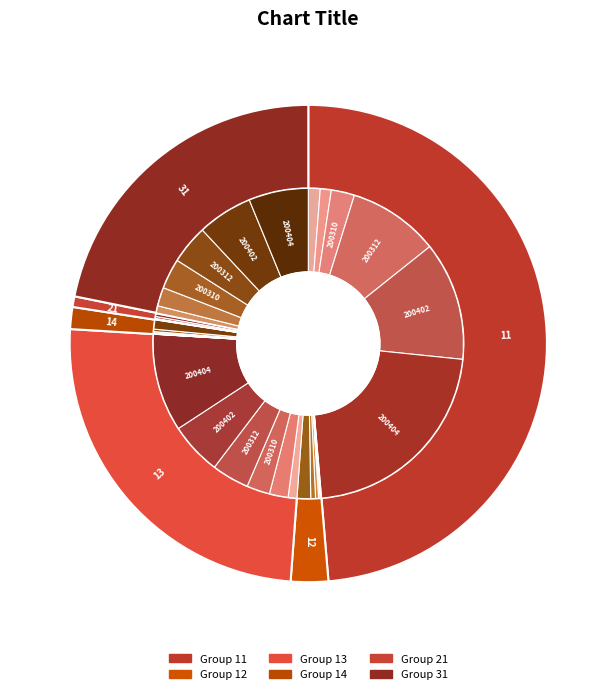

Is the sum of 12-200306 and 11-200402 greater than half?

No